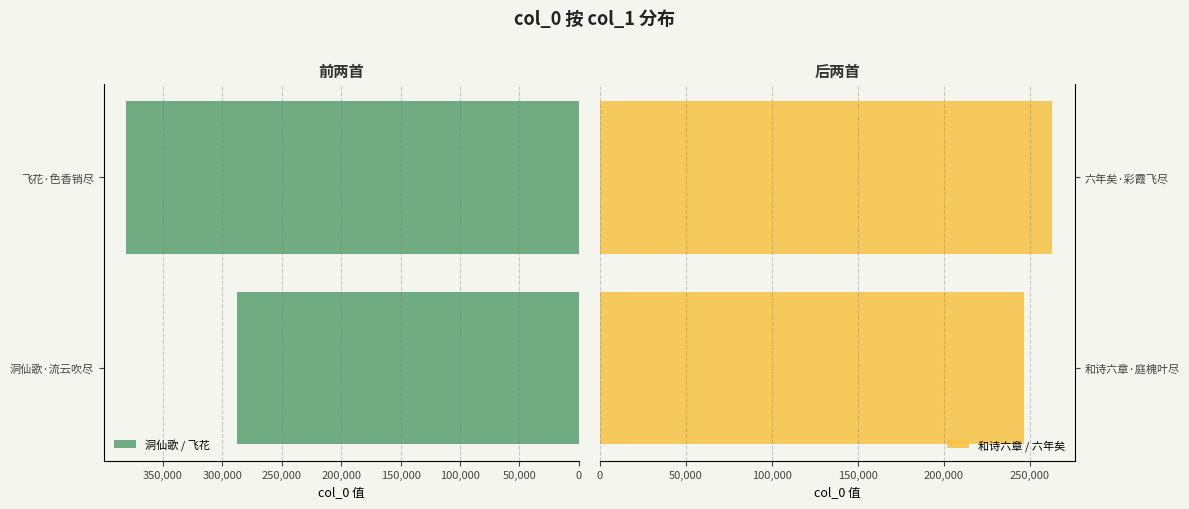

What is the difference between the maximum and minimum values in the 洞仙歌 / 飞花 series?

92966